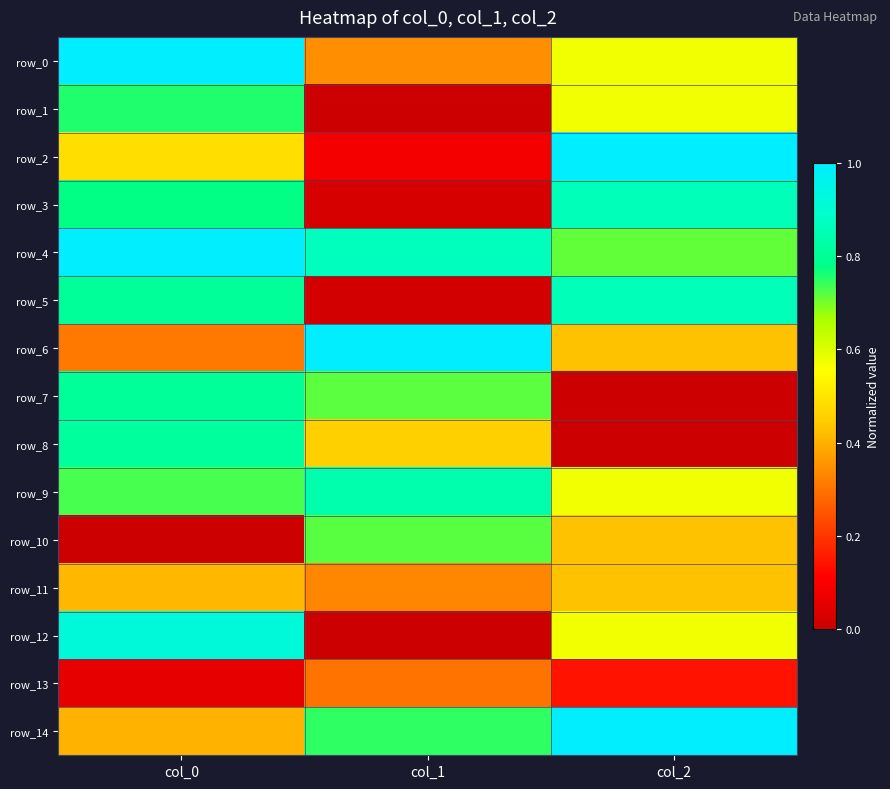

The value of row_14 at col_2 is 1.5. True or false?

False